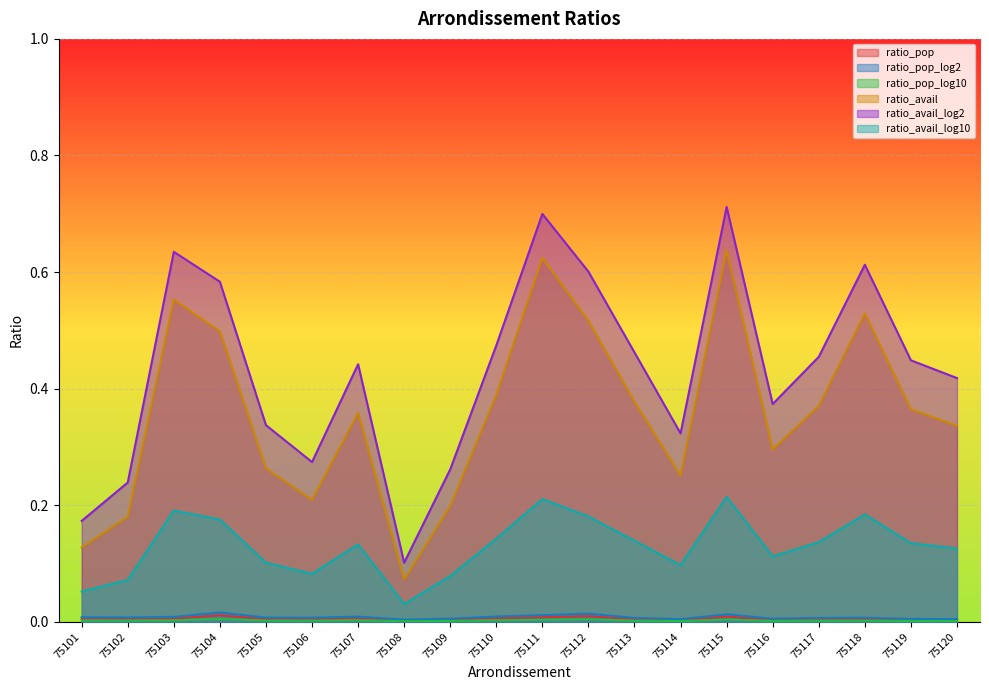

Is it true that ratio_pop equals 0.0 at 75120?

False